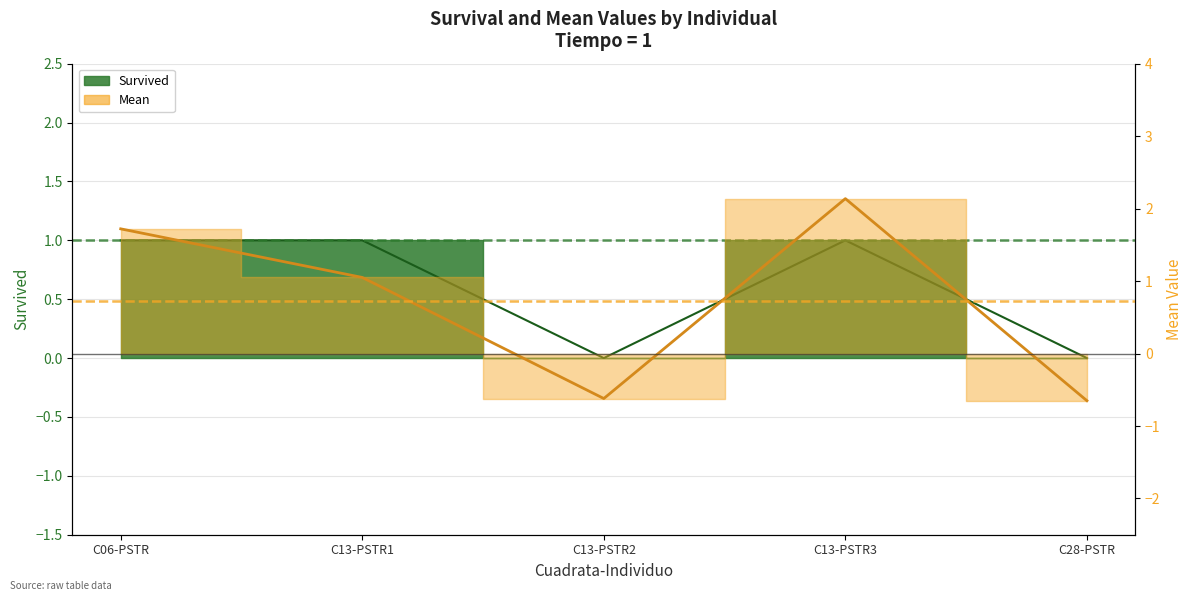

Where is the first local maximum for Survived?

C13-PSTR3